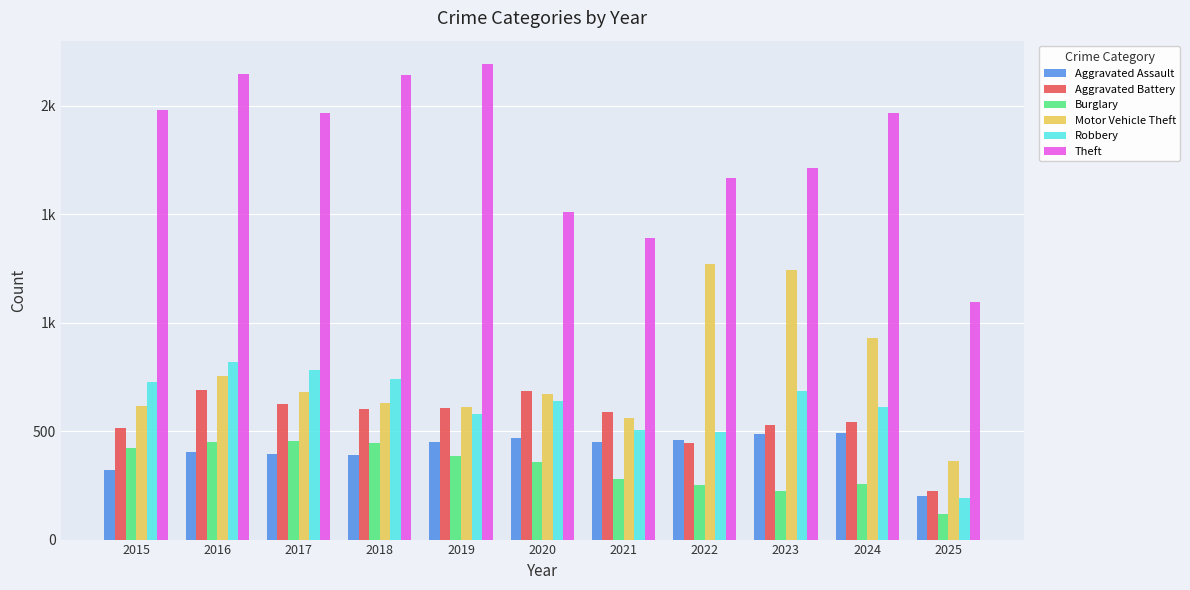

What is the sum of the Theft values at 2025 and 2023?

2804